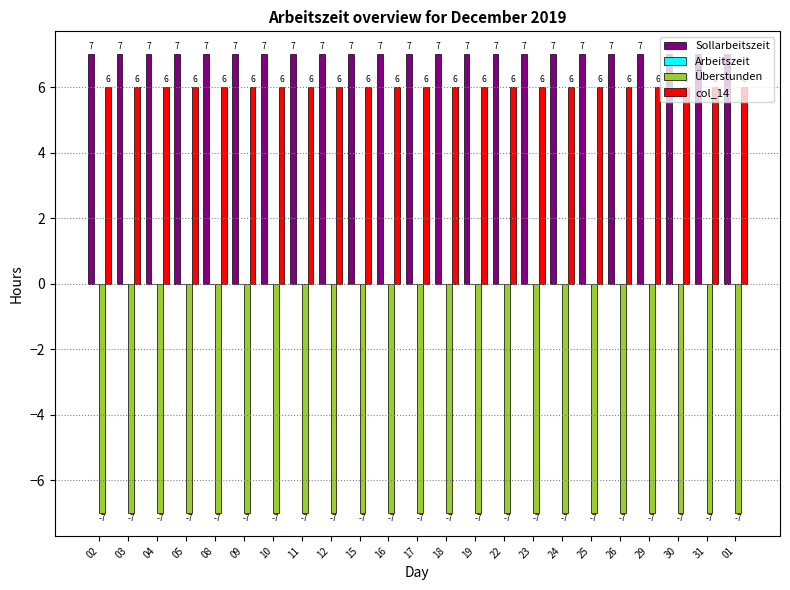

Are the bars grouped side by side (vs. stacked)?

Yes